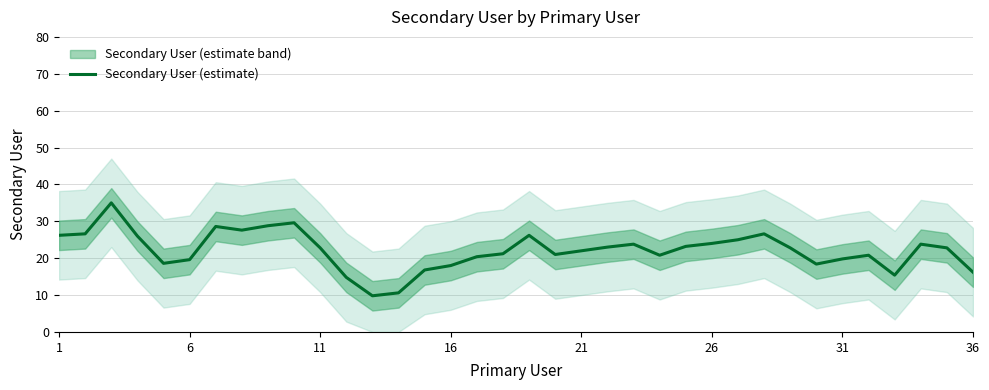

The value at 21 is 35.6. True or false?

False